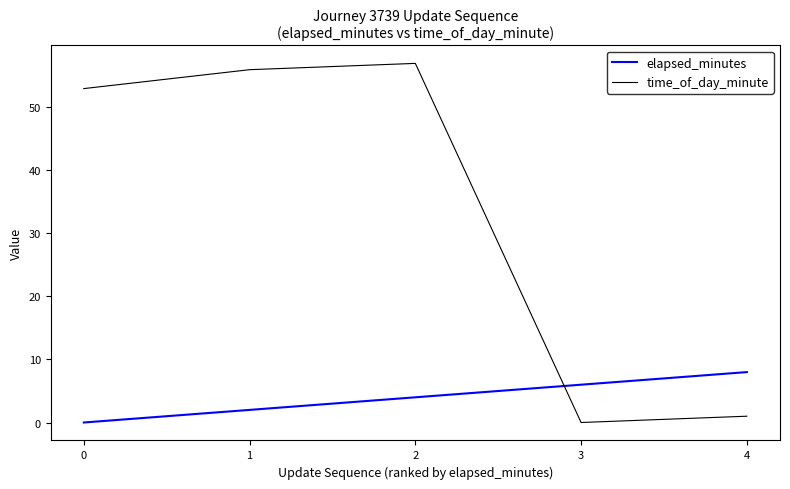

Which category has the lowest value in the time_of_day_minute series?

3